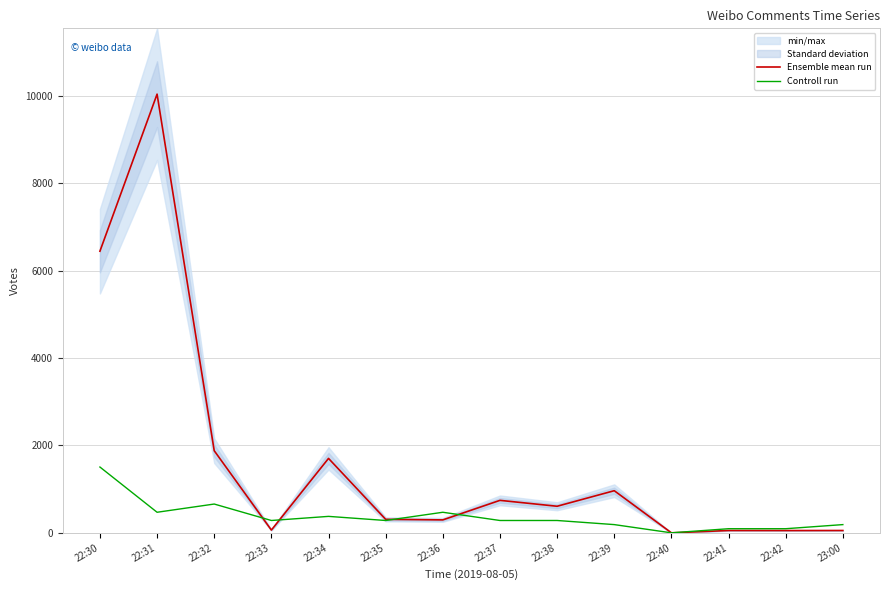

What is the sum of the Controll run values at 22:36 and 22:33?

752.9